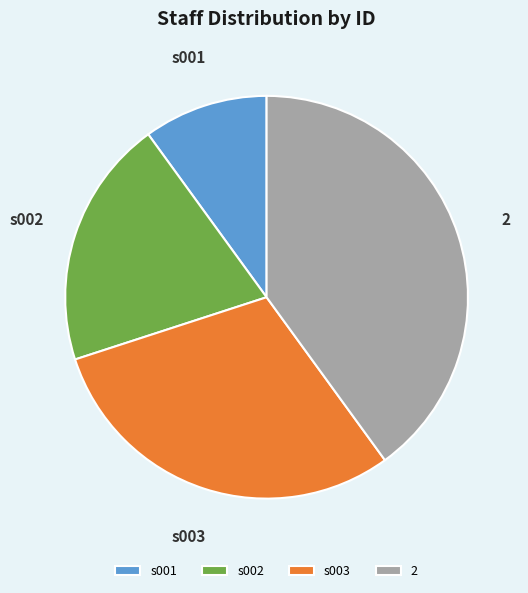

Is there a majority slice in this chart?

No